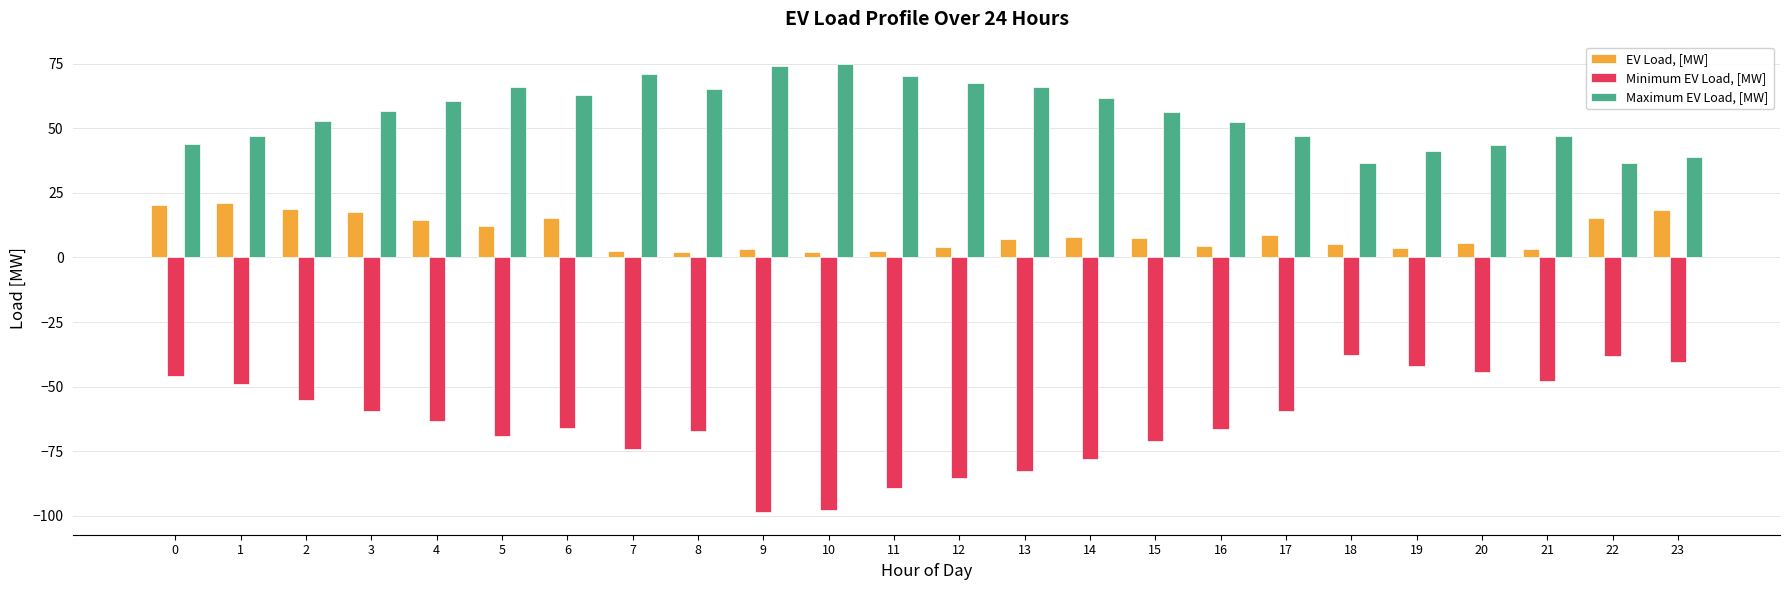

Does the chart contain any negative values?

Yes